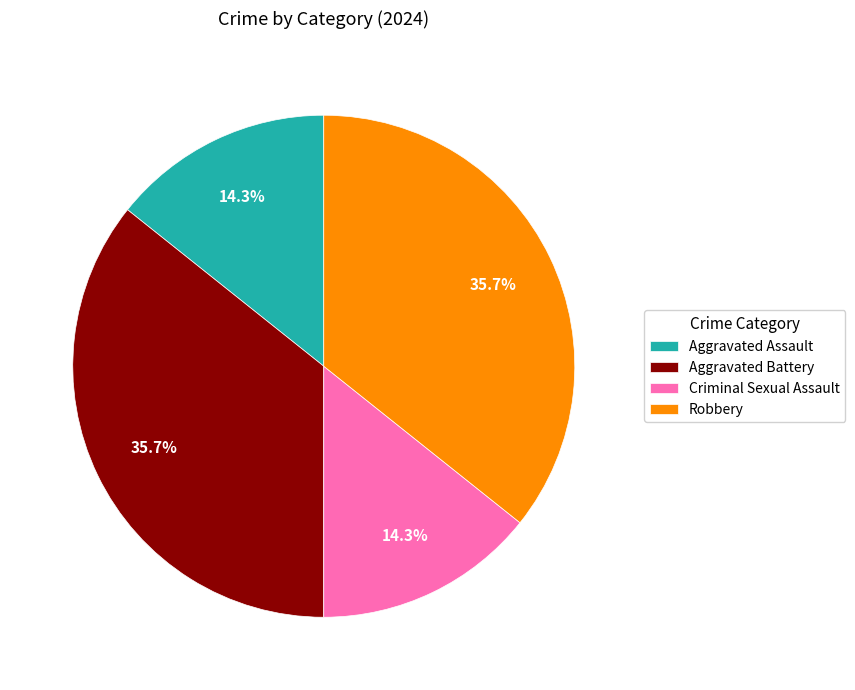

To the nearest percent, what is the combined percentage of Aggravated Assault and Criminal Sexual Assault?

29%